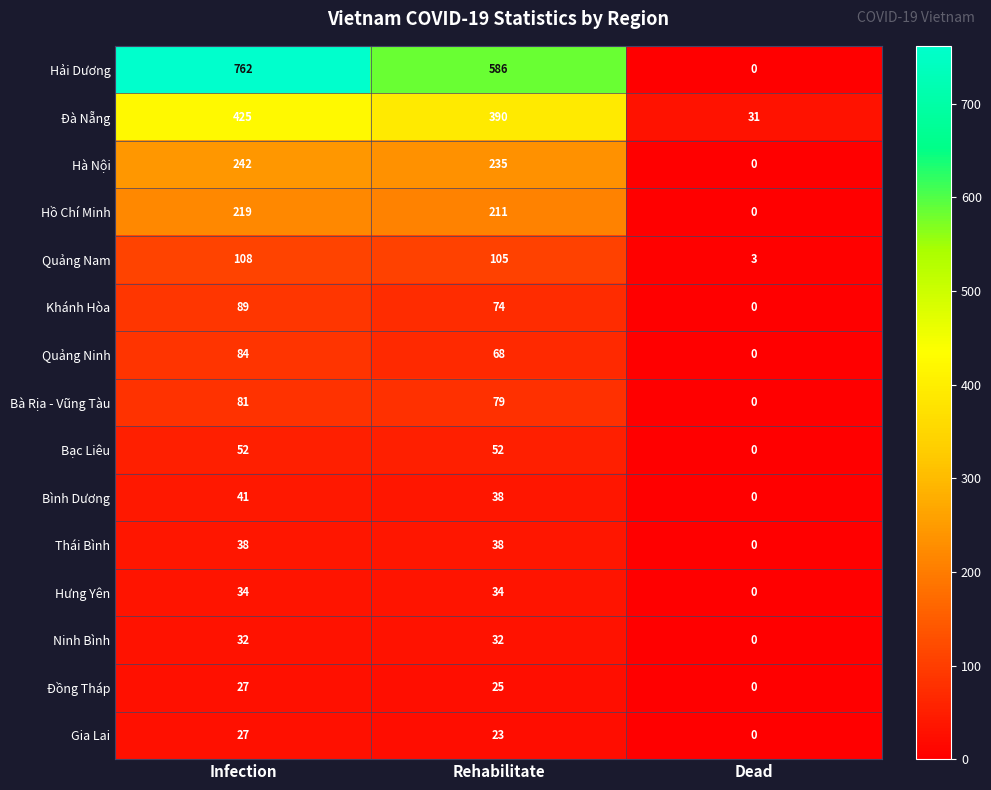

List the labels in order of Quảng Nam value, largest first.

Infection, Rehabilitate, Dead